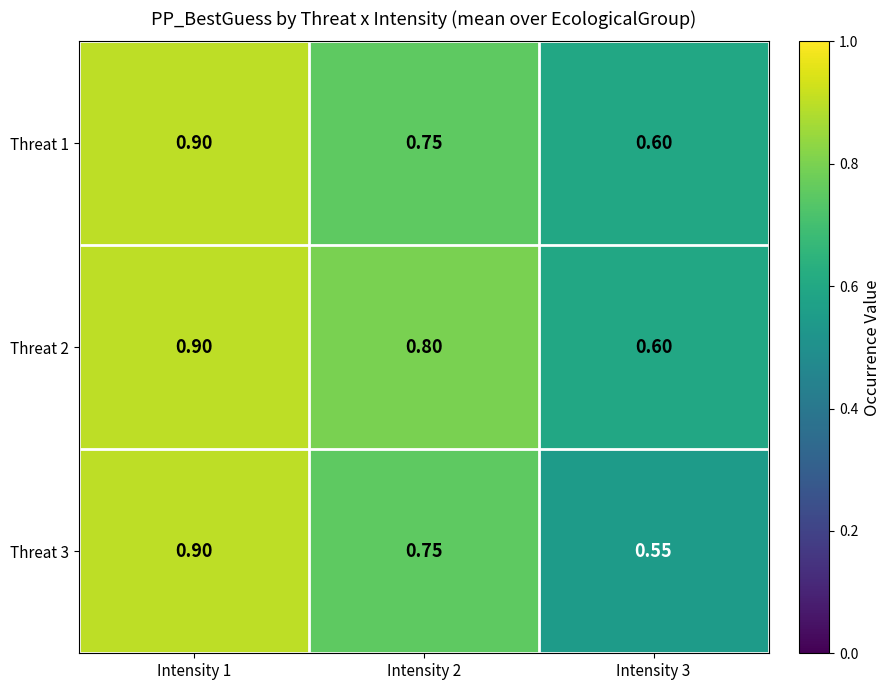

Is the value of Threat 2 at Intensity 2 greater than the value of Threat 1 at Intensity 1?

No